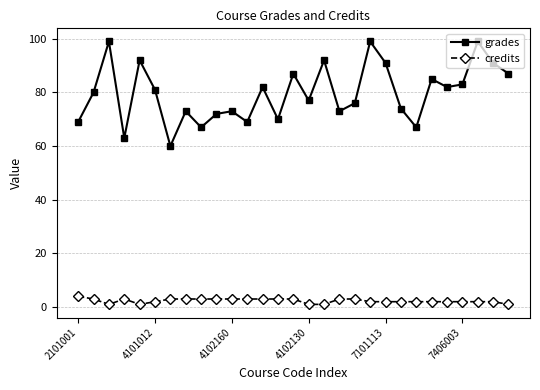

How many interior local peaks does the grades series have?

10